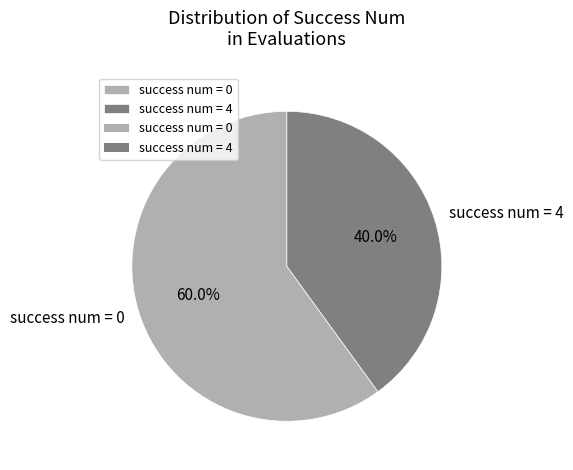

Is there a majority slice in this chart?

Yes